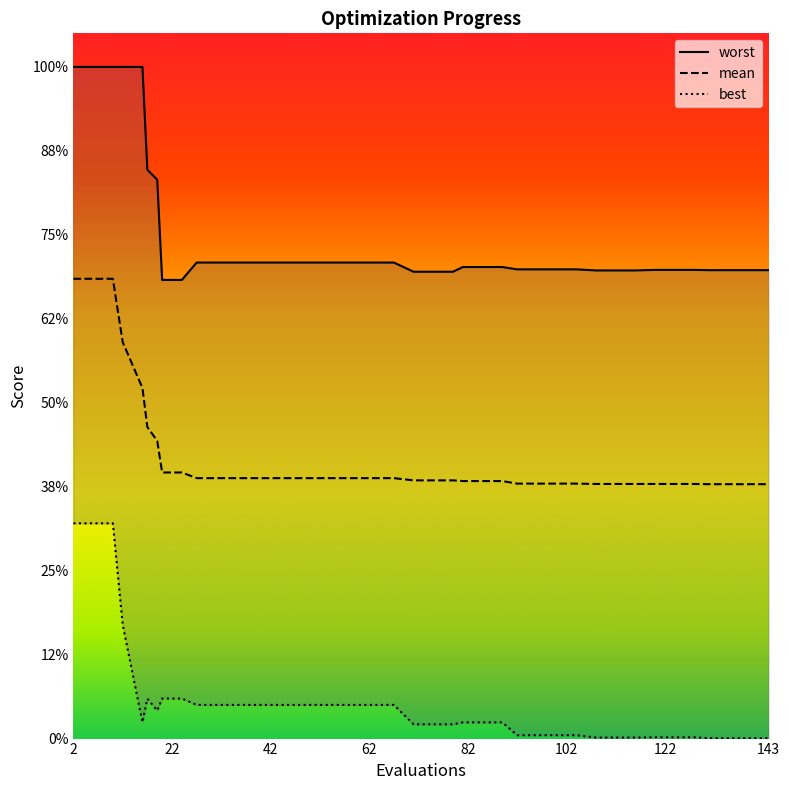

True or false: best and mean intersect in this chart.

False